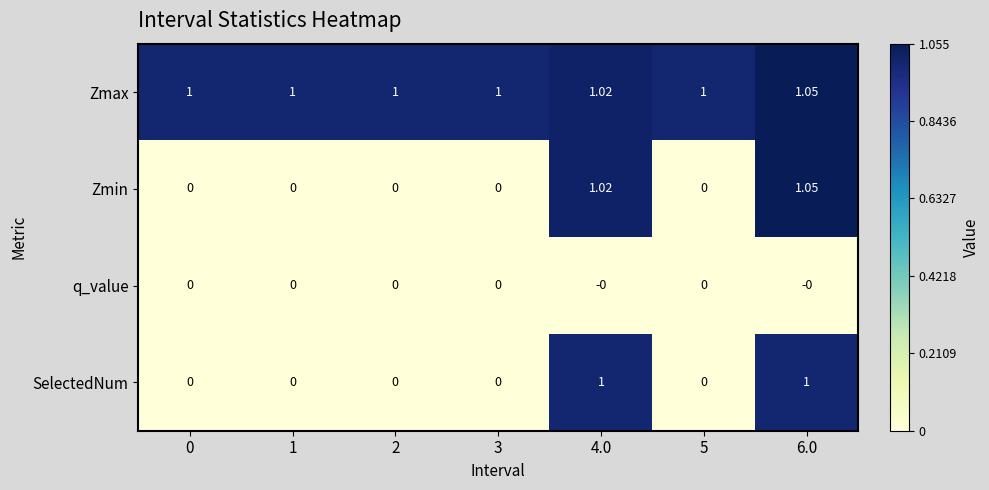

Is the value of Zmax at 4.0 greater than the value of SelectedNum at 4.0?

Yes